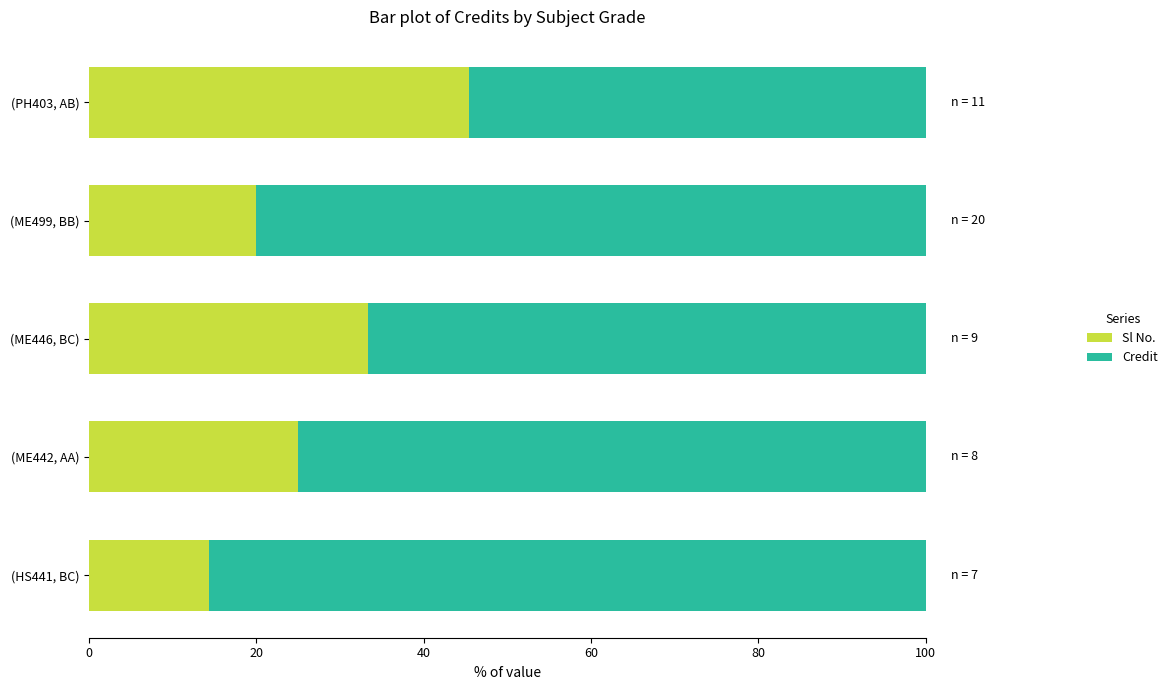

How many categories are shown in the chart?

5